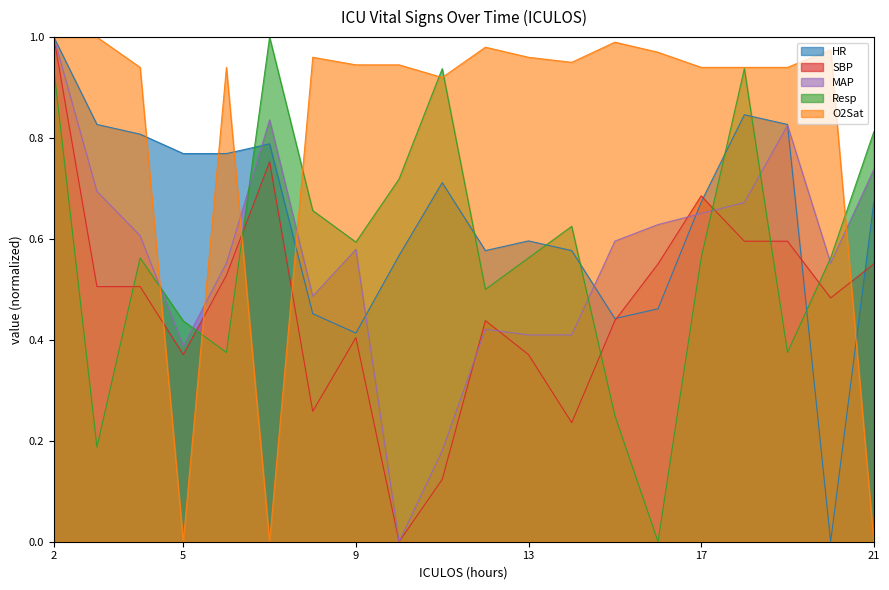

Rank the categories by O2Sat value from lowest to highest.

5, 7, 21, 11, 4, 6, 17, 18, 19, 9, 10, 14, 8, 13, 16, 20, 12, 15, 2, 3